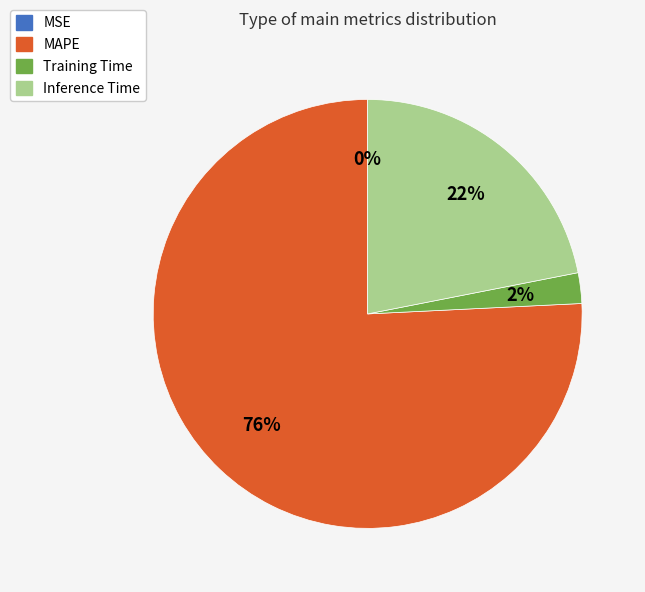

To the nearest percent, what is the difference between the largest and smallest slice percentages?

76%